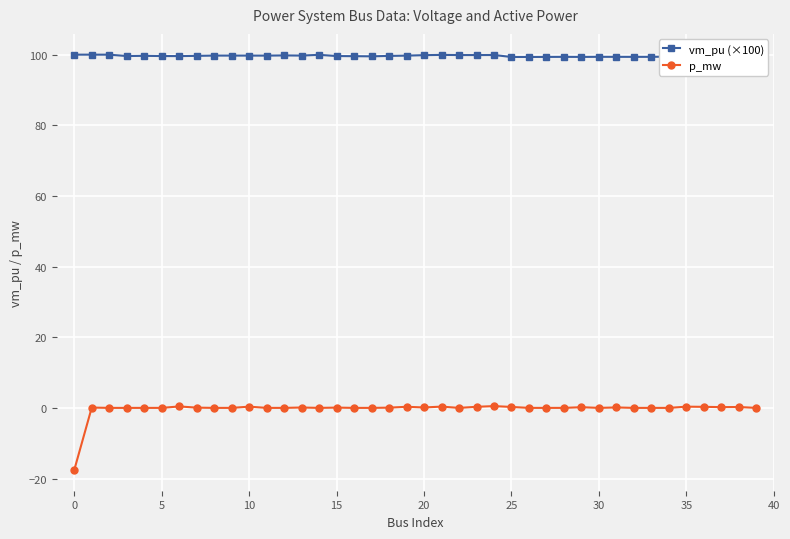

True or false: vm_pu (×100) has more than 1 interior local peaks.

True